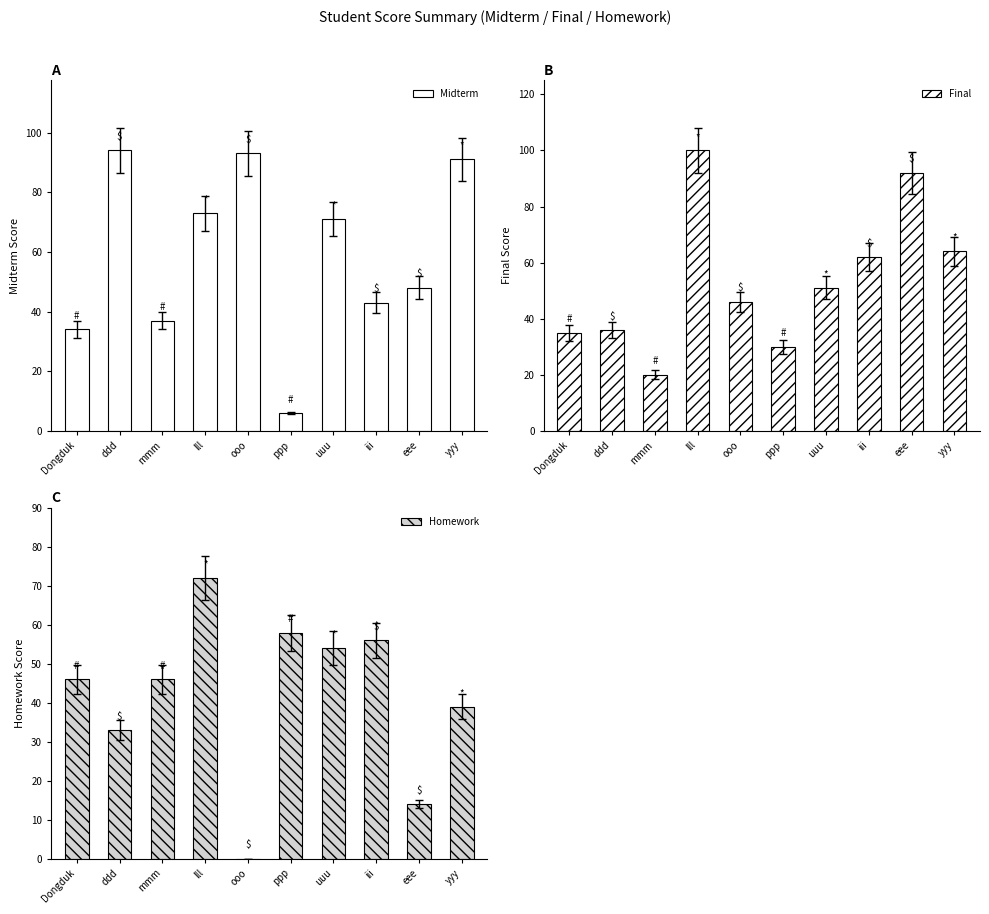

Count the number of categories in the chart.

10